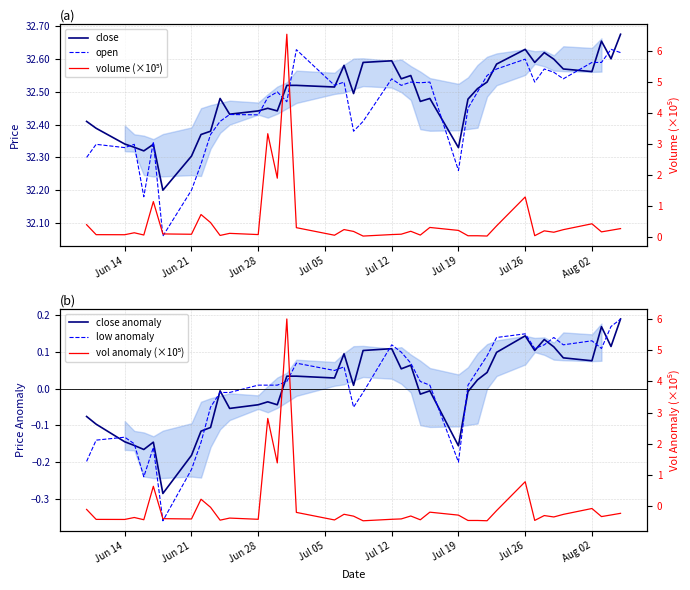

What is the average value of the open series?

32.5